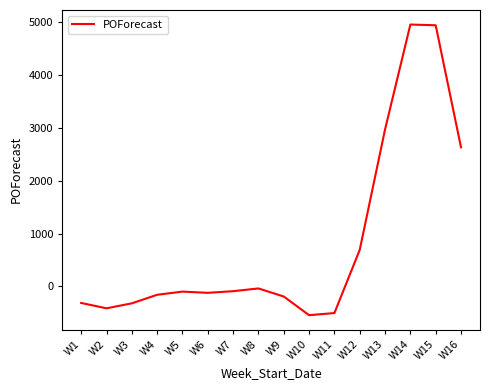

The value at W4 is -159. True or false?

True